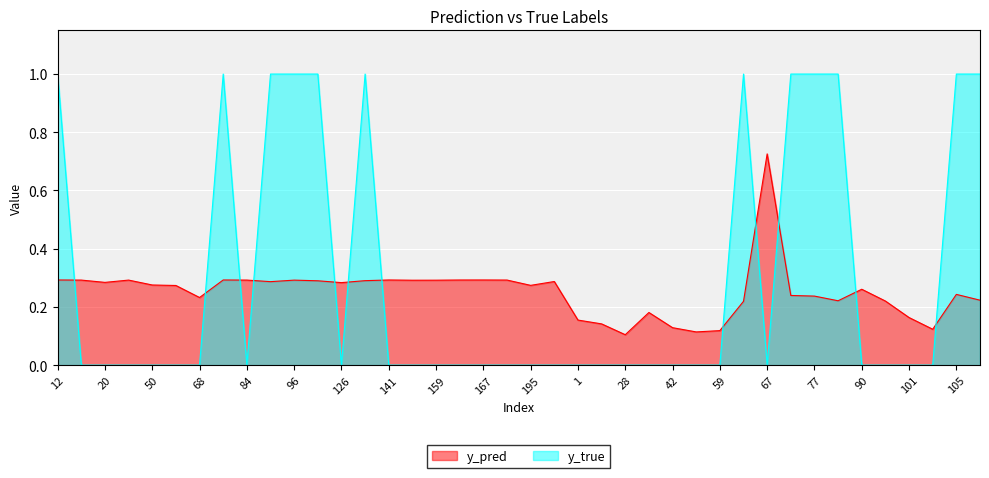

The y_pred series shows 0.3 at 96. True or false?

True